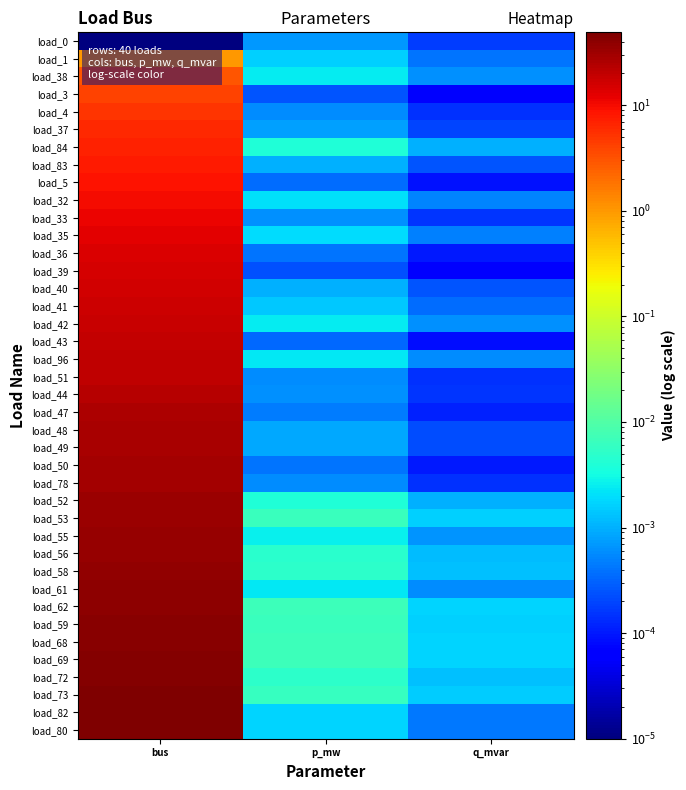

Reading left to right, what are all the values shown in this chart?

load_0: bus=0.0	p_mw=0.0	q_mvar=0.0
load_1: bus=1.0	p_mw=0.0	q_mvar=0.0
load_38: bus=3.0	p_mw=0.0	q_mvar=0.0
load_3: bus=4.0	p_mw=0.0	q_mvar=0.0
load_4: bus=5.0	p_mw=0.0	q_mvar=0.0
load_37: bus=6.0	p_mw=0.0	q_mvar=0.0
load_84: bus=7.0	p_mw=0.0	q_mvar=0.0
load_83: bus=8.0	p_mw=0.0	q_mvar=0.0
load_5: bus=9.0	p_mw=0.0	q_mvar=0.0
load_32: bus=10.0	p_mw=0.0	q_mvar=0.0
load_33: bus=11.0	p_mw=0.0	q_mvar=0.0
load_35: bus=13.0	p_mw=0.0	q_mvar=0.0
load_36: bus=14.0	p_mw=0.0	q_mvar=0.0
load_39: bus=15.0	p_mw=0.0	q_mvar=0.0
load_40: bus=16.0	p_mw=0.0	q_mvar=0.0
load_41: bus=17.0	p_mw=0.0	q_mvar=0.0
load_42: bus=18.0	p_mw=0.0	q_mvar=0.0
load_43: bus=19.0	p_mw=0.0	q_mvar=0.0
load_96: bus=20.0	p_mw=0.0	q_mvar=0.0
load_51: bus=21.0	p_mw=0.0	q_mvar=0.0
load_44: bus=23.0	p_mw=0.0	q_mvar=0.0
load_47: bus=26.0	p_mw=0.0	q_mvar=0.0
load_48: bus=27.0	p_mw=0.0	q_mvar=0.0
load_49: bus=28.0	p_mw=0.0	q_mvar=0.0
load_50: bus=29.0	p_mw=0.0	q_mvar=0.0
load_78: bus=30.0	p_mw=0.0	q_mvar=0.0
load_52: bus=33.0	p_mw=0.0	q_mvar=0.0
load_53: bus=34.0	p_mw=0.0	q_mvar=0.0
load_55: bus=35.0	p_mw=0.0	q_mvar=0.0
load_56: bus=36.0	p_mw=0.0	q_mvar=0.0
load_58: bus=38.0	p_mw=0.0	q_mvar=0.0
load_61: bus=39.0	p_mw=0.0	q_mvar=0.0
load_62: bus=40.0	p_mw=0.0	q_mvar=0.0
load_59: bus=41.0	p_mw=0.0	q_mvar=0.0
load_68: bus=43.0	p_mw=0.0	q_mvar=0.0
load_69: bus=44.0	p_mw=0.0	q_mvar=0.0
load_72: bus=46.0	p_mw=0.0	q_mvar=0.0
load_73: bus=47.0	p_mw=0.0	q_mvar=0.0
load_82: bus=48.0	p_mw=0.0	q_mvar=0.0
load_80: bus=49.0	p_mw=0.0	q_mvar=0.0